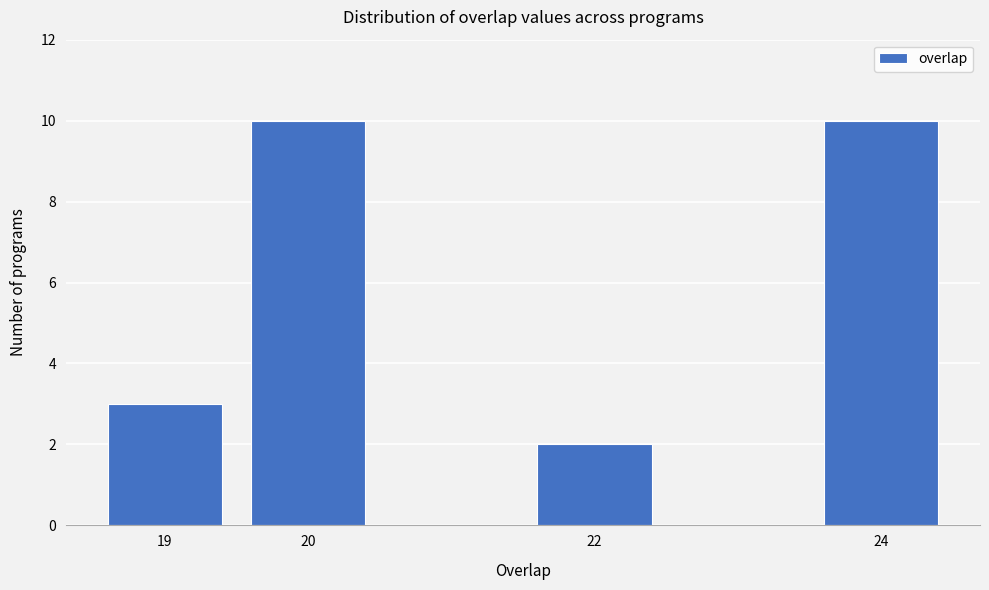

Reading right to left, what are all the values shown in this chart?

10	2	10	3